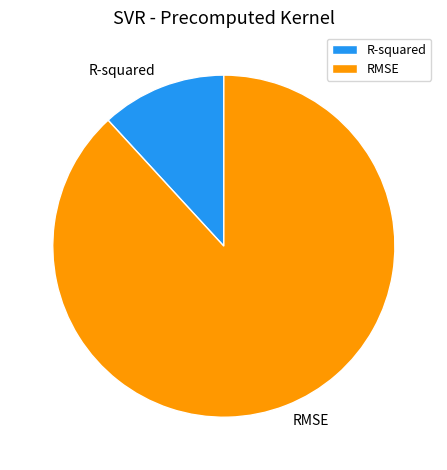

Is it true that R-squared is 3% of the pie?

False